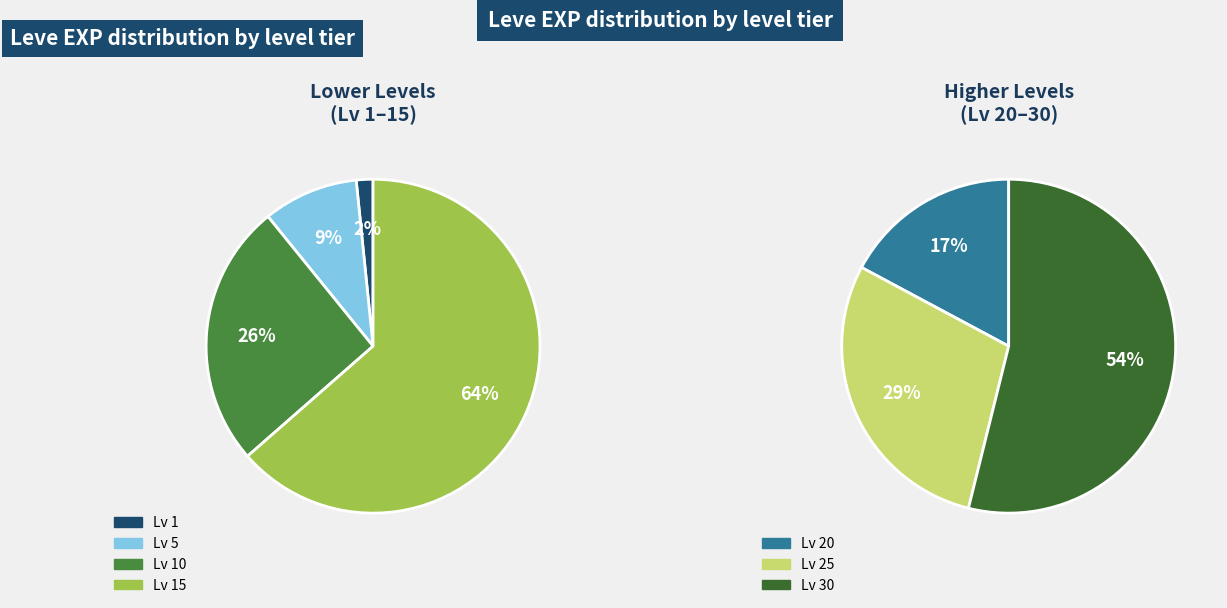

Which has a higher value, Leve Level 30 or Leve Level 25?

Leve Level 30